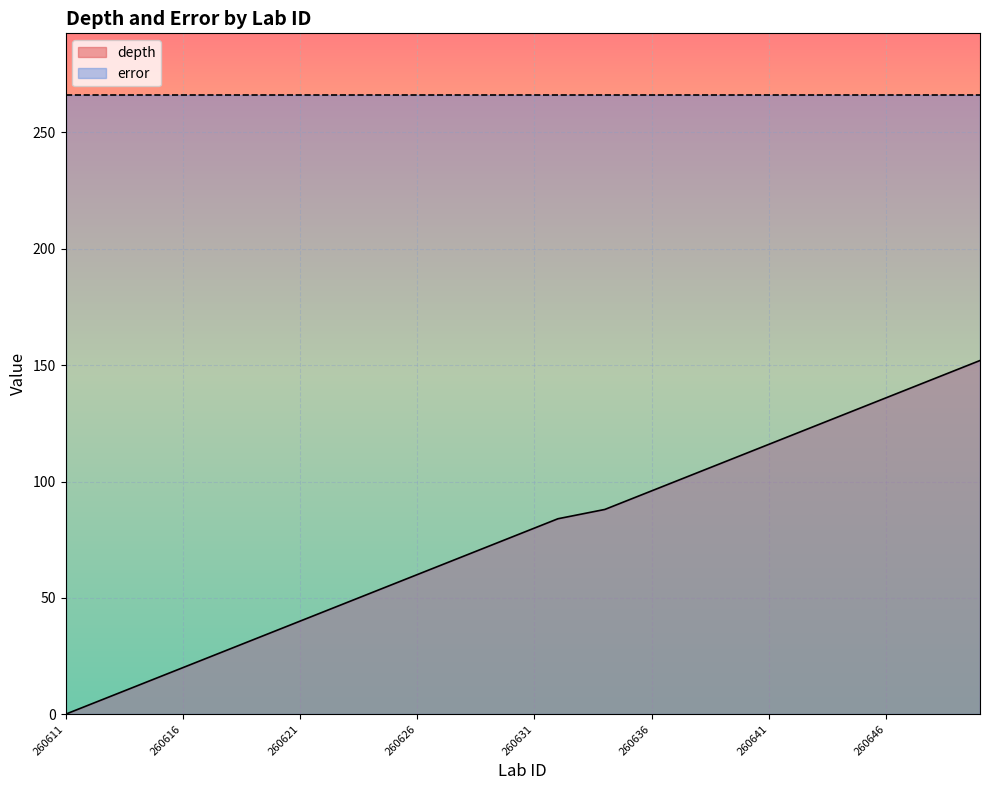

Reading left to right, list all the values displayed in this chart.

260611=0	260612=4	260613=8	260614=12	260615=16	260616=20	260617=24	260618=28	260619=32	260620=36	260621=40	260622=44	260623=48	260624=52	260625=56	260626=60	260627=64	260628=68	260629=72	260630=76	260631=80	260632=84	260633=86	260634=88	260635=92	260636=96	260637=100	260638=104	260639=108	260640=112	260641=116	260642=120	260643=124	260644=128	260645=132	260646=136	260647=140	260648=144	260649=148	260650=152